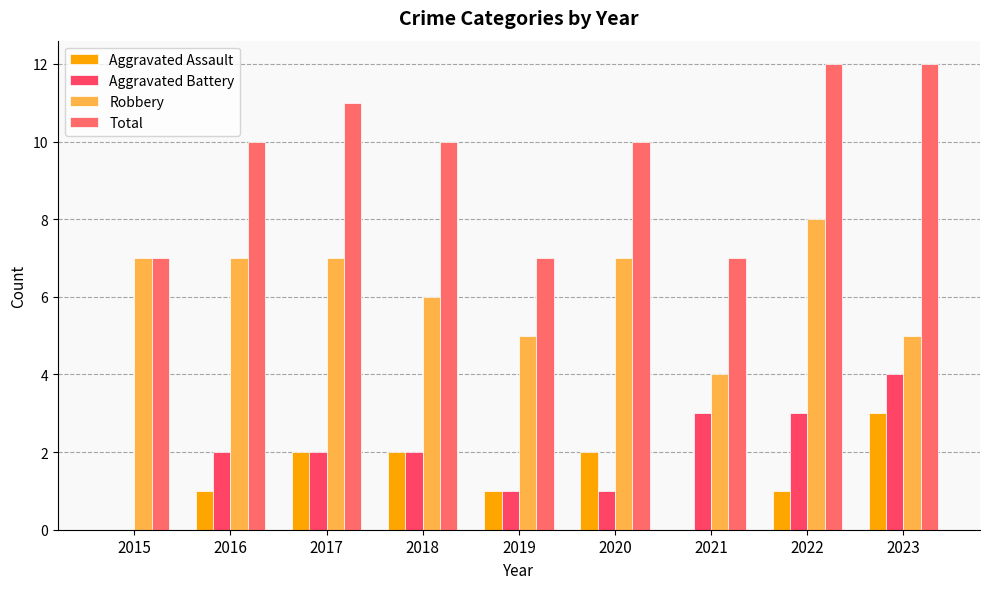

Count the number of categories in the chart.

9